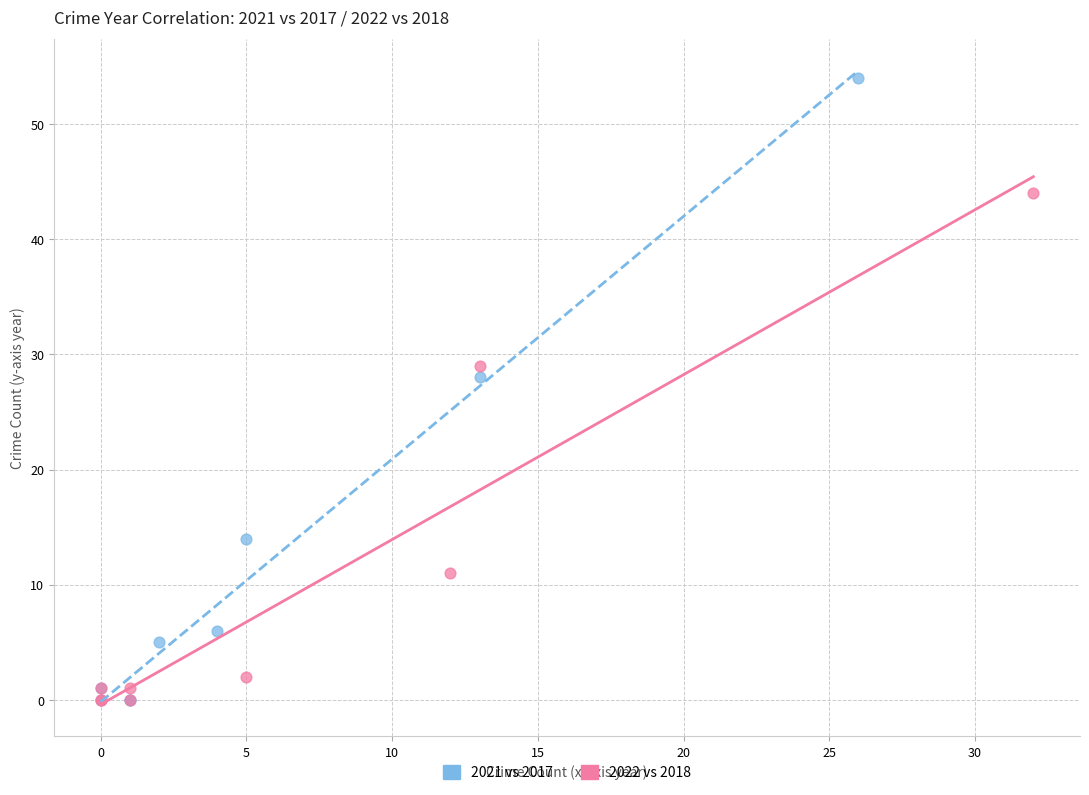

Which series has the widest spread of Y values?

2021 vs 2017